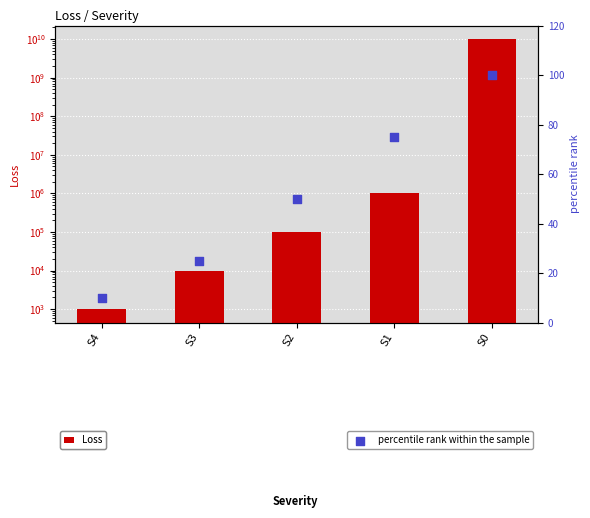

What is the total value across all series at S0?

10000000099